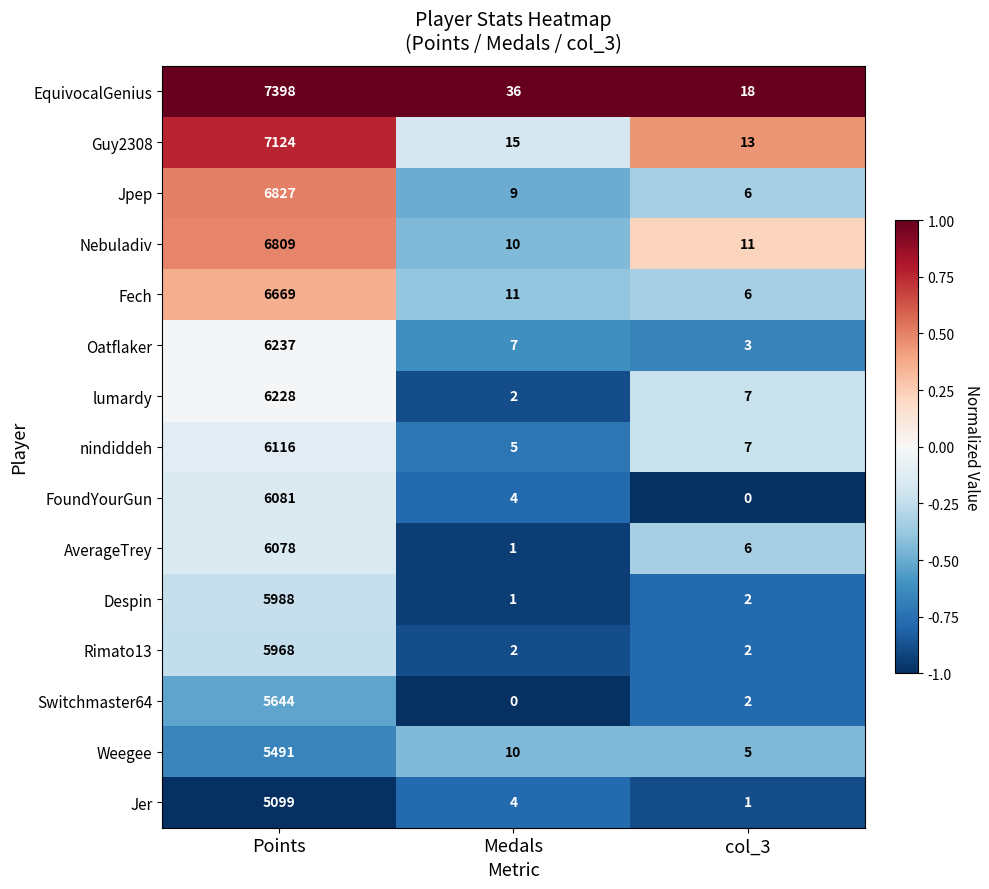

At which label is Oatflaker closest to 3120?

Medals